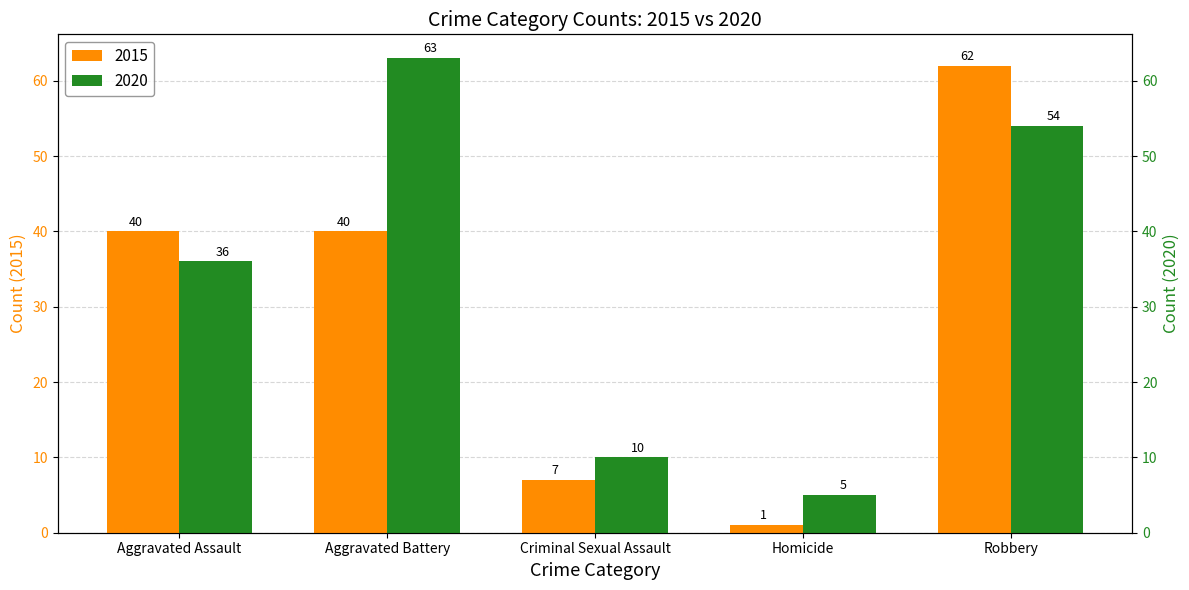

The Primary (2015-2019) series shows 64 at Aggravated Battery. True or false?

False